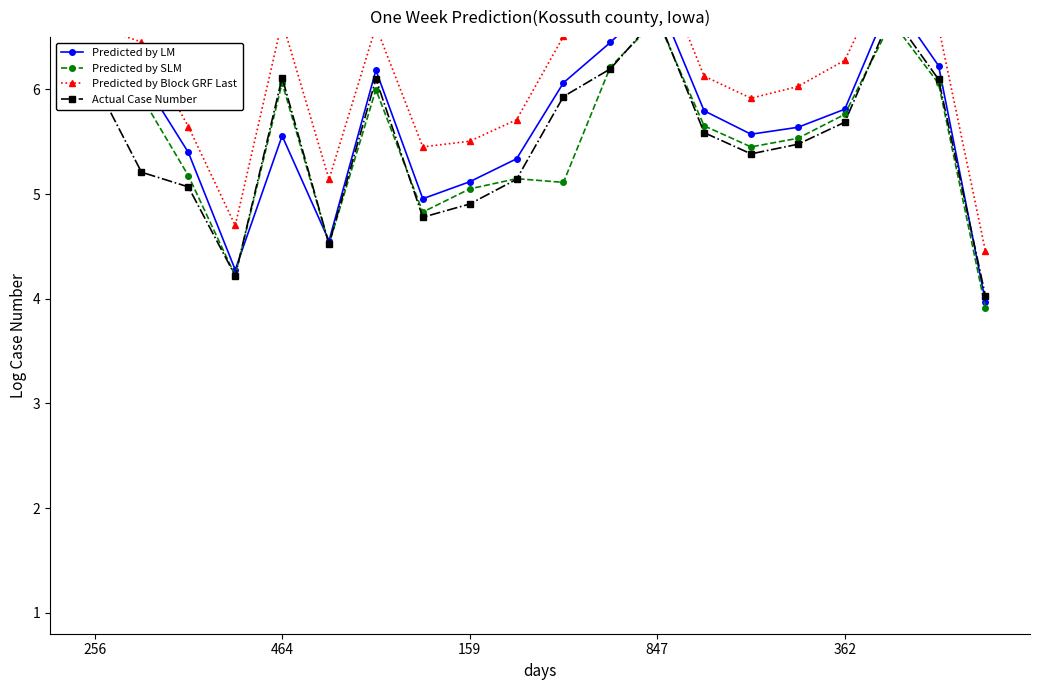

Read the Predicted by Block GRF Last value at 847.

7.2